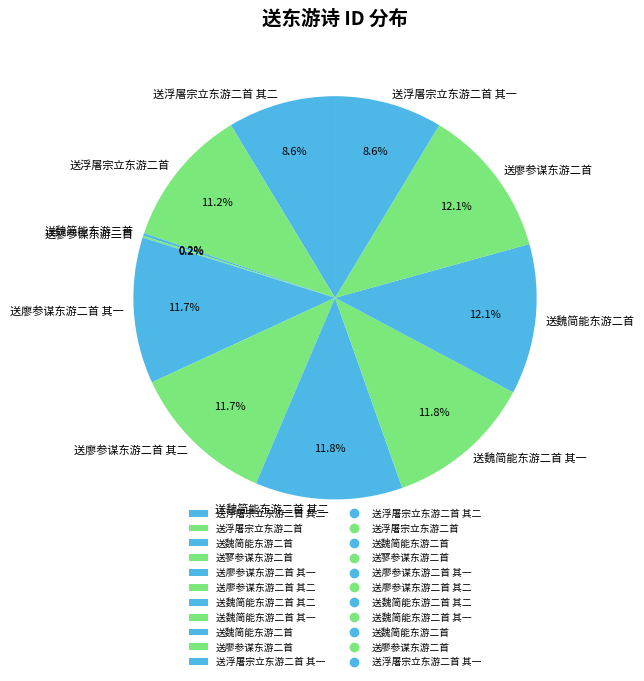

To the nearest percent, what is the average slice percentage?

9%